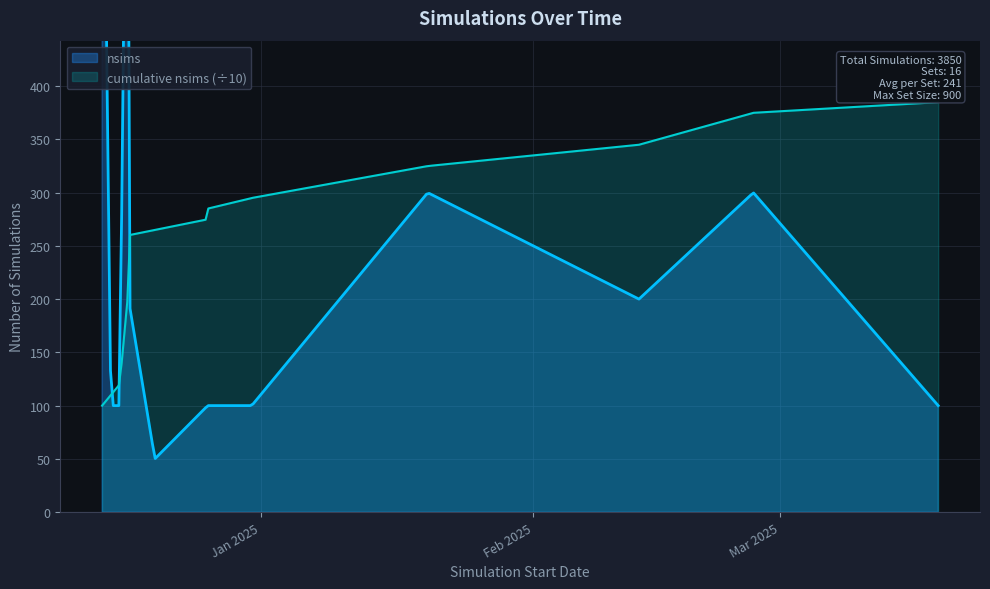

How many interior local valleys (lower than both neighbors) does the data have?

2